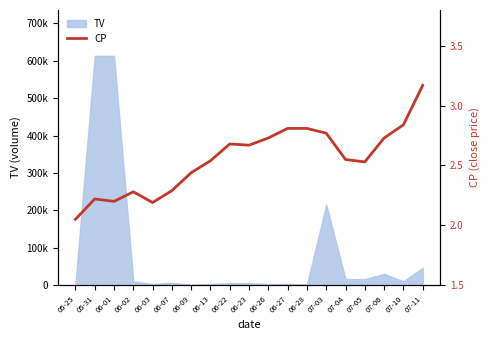

Does the chart display data point markers on the line(s)?

No